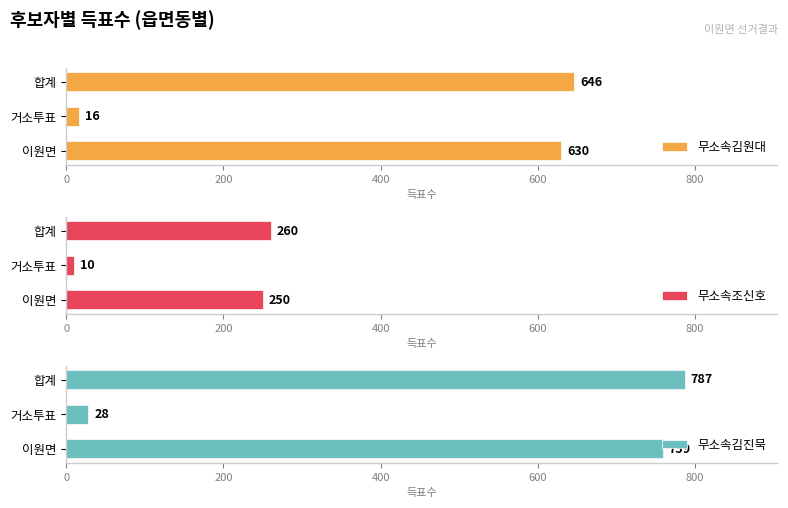

How many data points in 무소속김원대 are above 630?

1